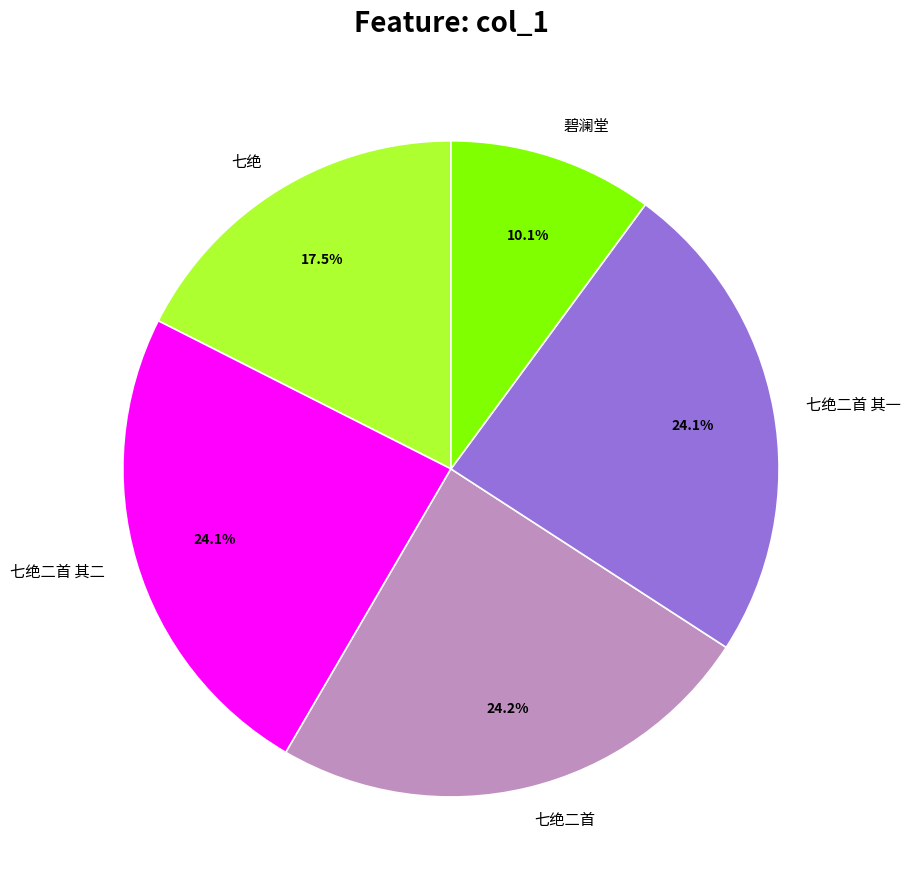

Between 七绝二首 其一 and 碧澜堂, which is larger?

七绝二首 其一